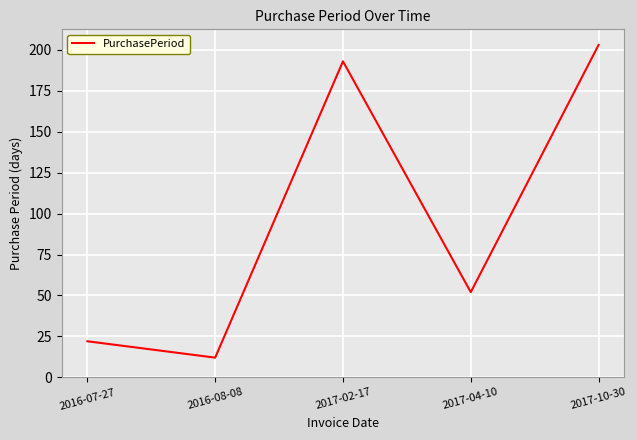

What is the difference between the values at 2016-07-27 and 2017-02-17?

171